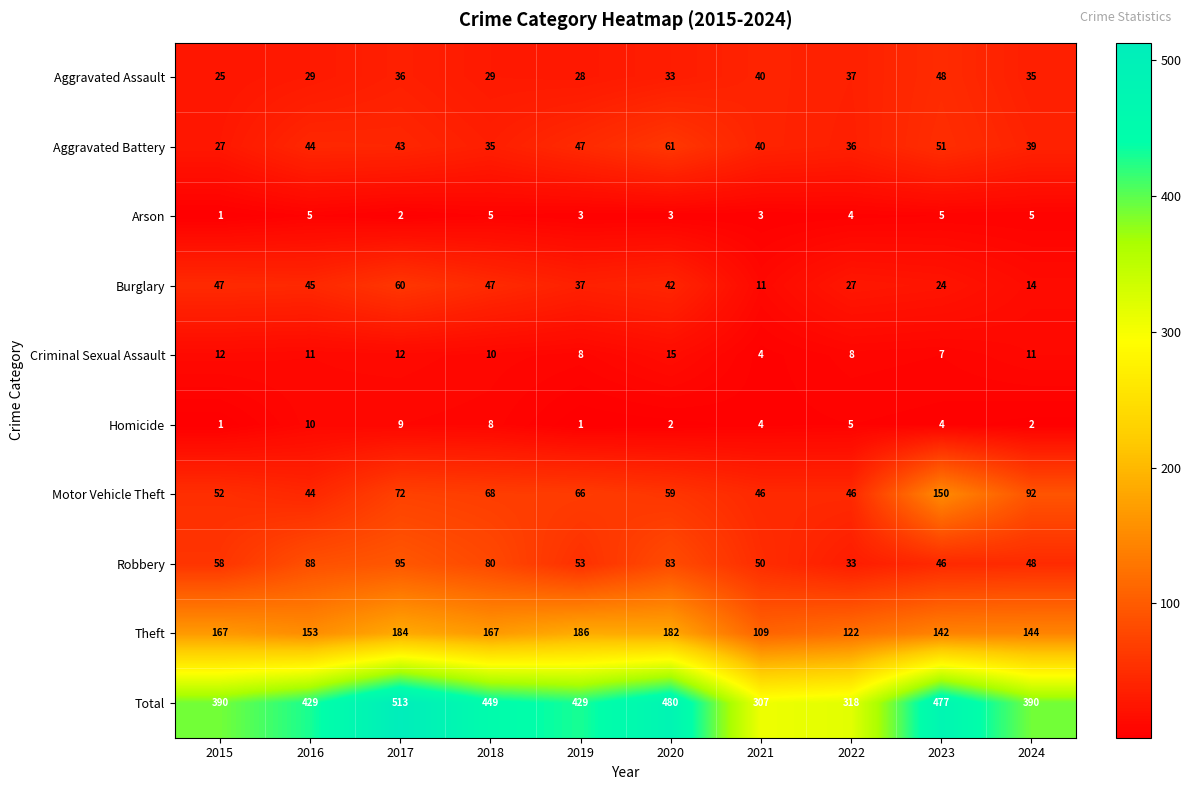

Which series has the widest spread of values?

Total